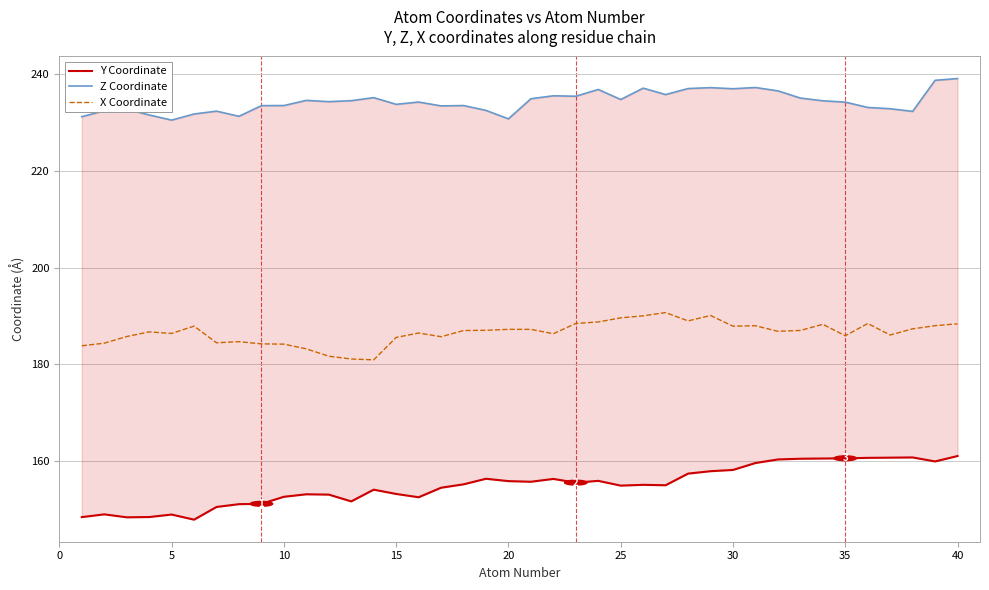

What is the difference between the second highest and minimum values in the Y Coordinate series?

12.8